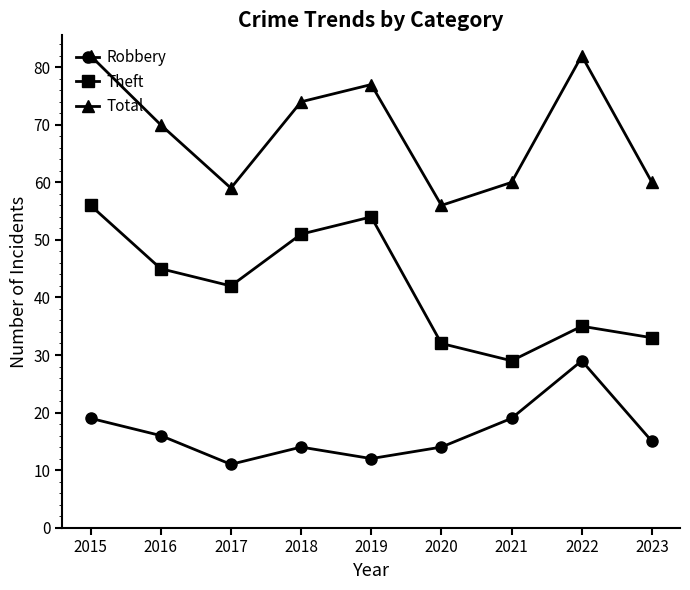

The Theft series shows 32 at 2020. True or false?

True